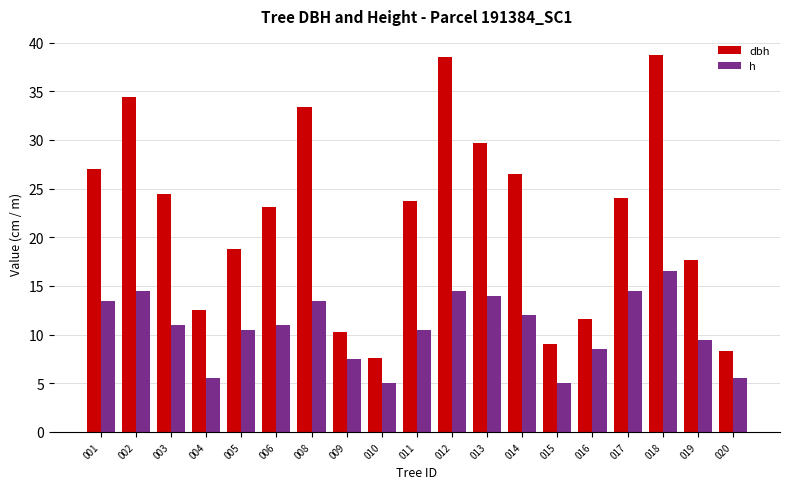

How many bars are there in total?

38